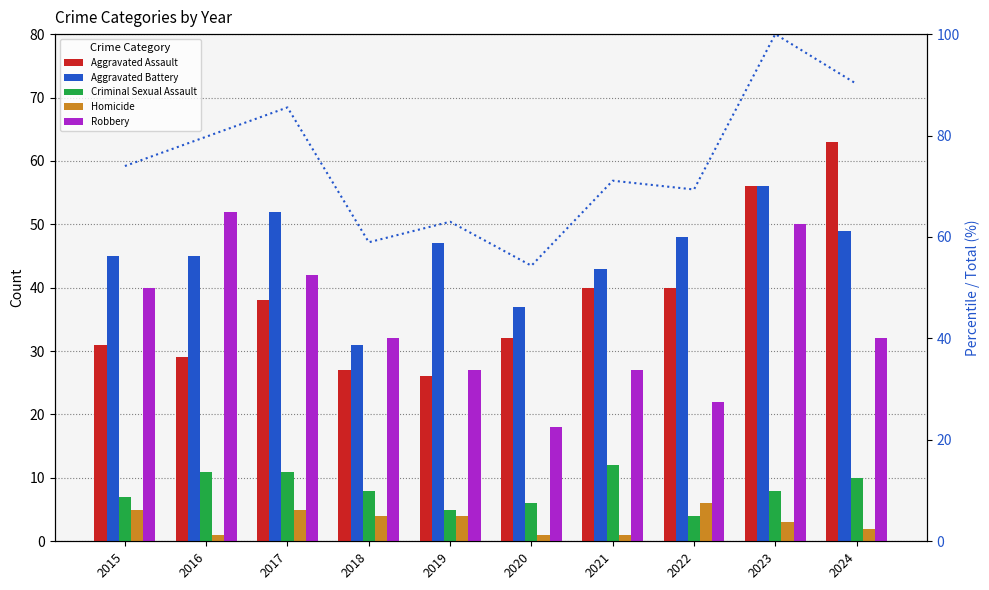

How many distinct data groups are displayed?

5